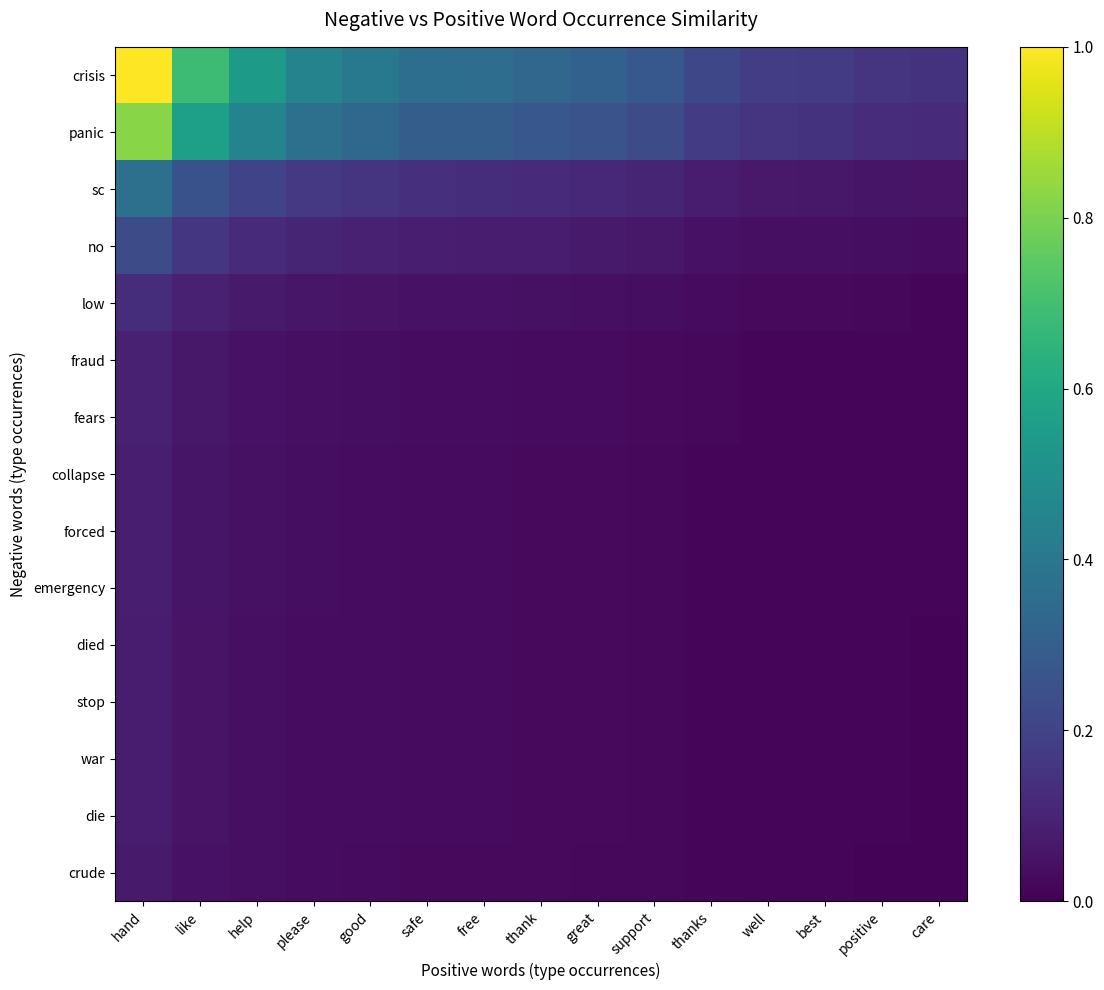

At which category is the sum across all series the highest?

hand